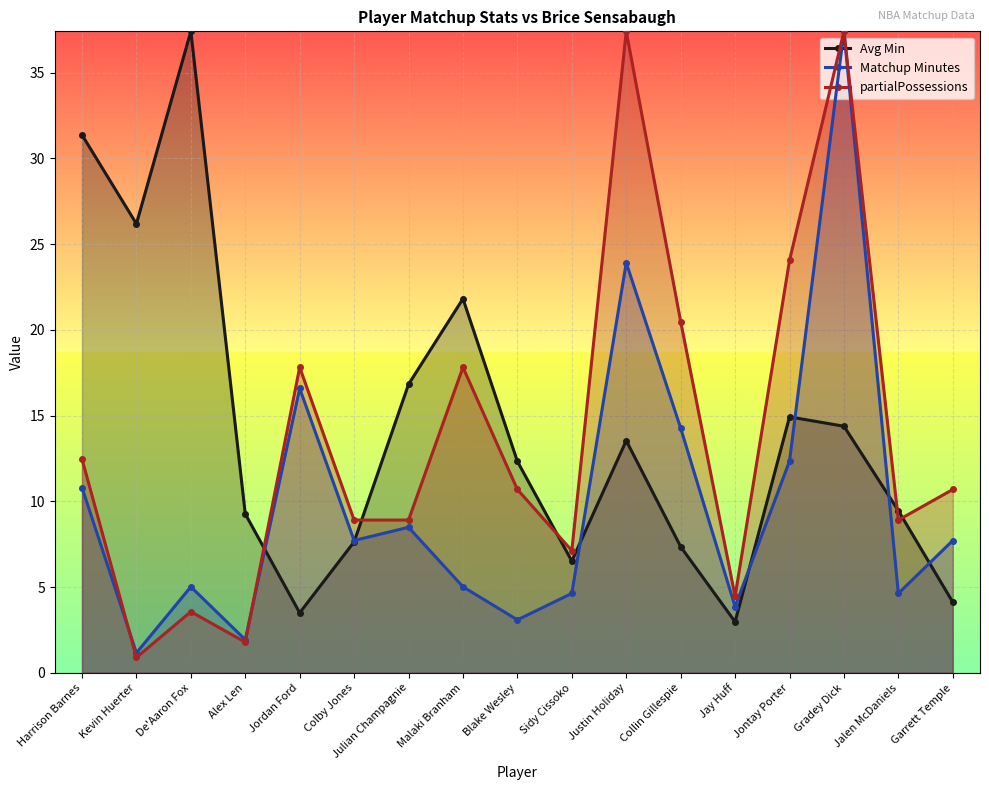

Is the value of Matchup Minutes at Gradey Dick greater than the value of Avg Min at Jordan Ford?

Yes